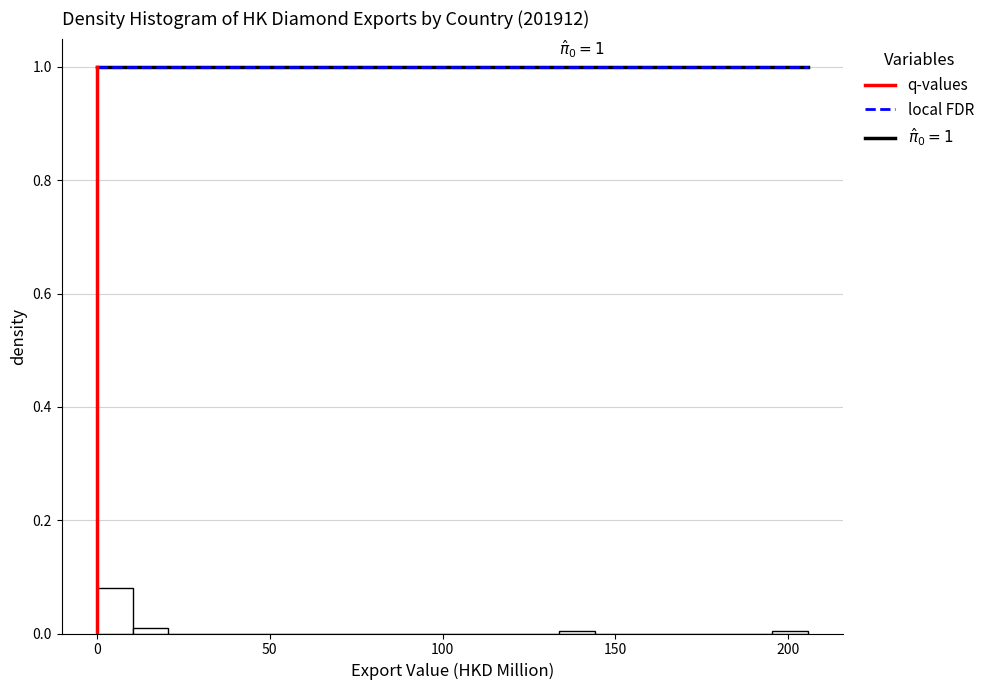

Around what value on the x-axis is the tallest bar? Give the approximate position of its centre, as read against the axis.

5